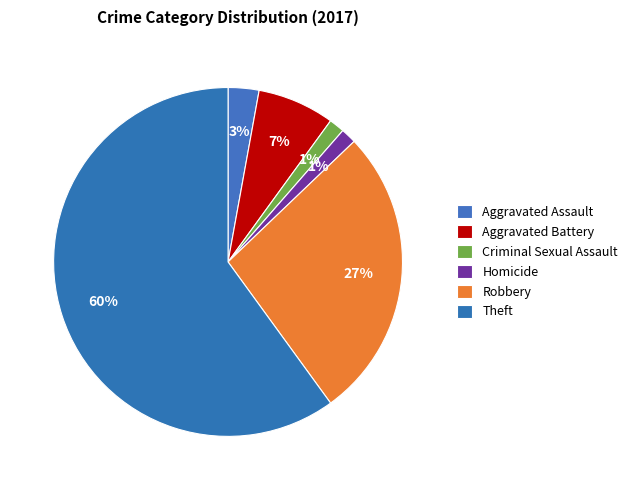

To the nearest percent, what portion does Robbery represent?

27%